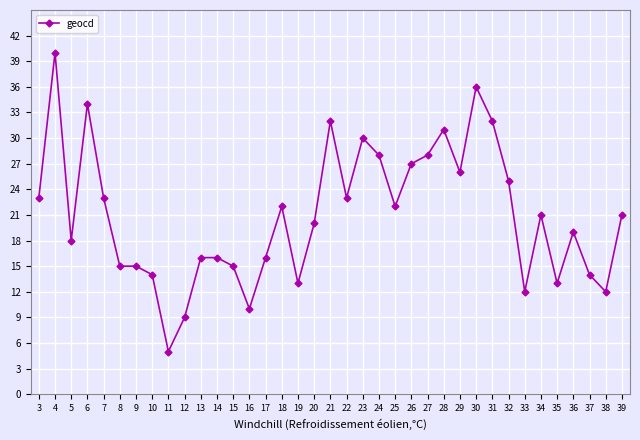

What is the value of the 34th point from the left?

19